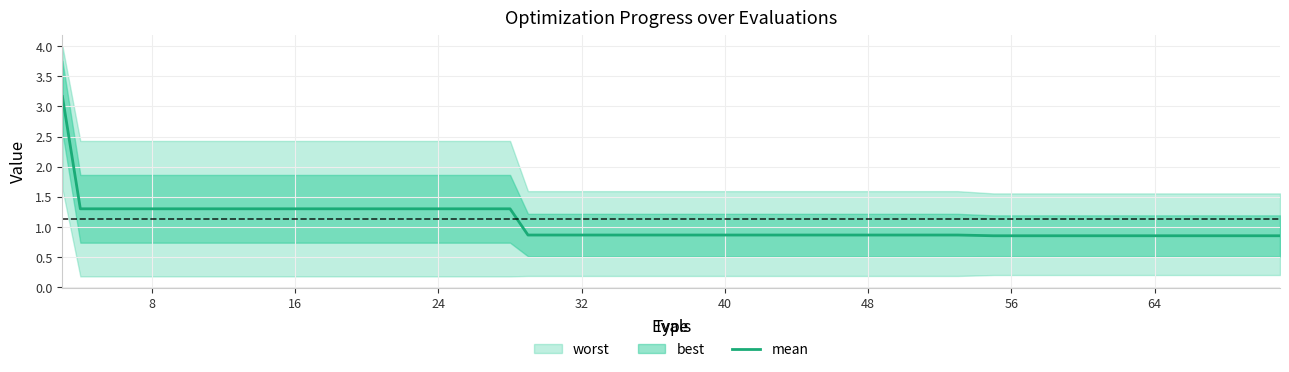

Reading left to right, list all the values displayed in this chart.

3.2	1.3	1.3	1.3	1.3	1.3	1.3	1.3	0.9	0.9	0.9	0.9	0.9	0.9	0.9	0.9	0.9	0.9	0.9	0.9